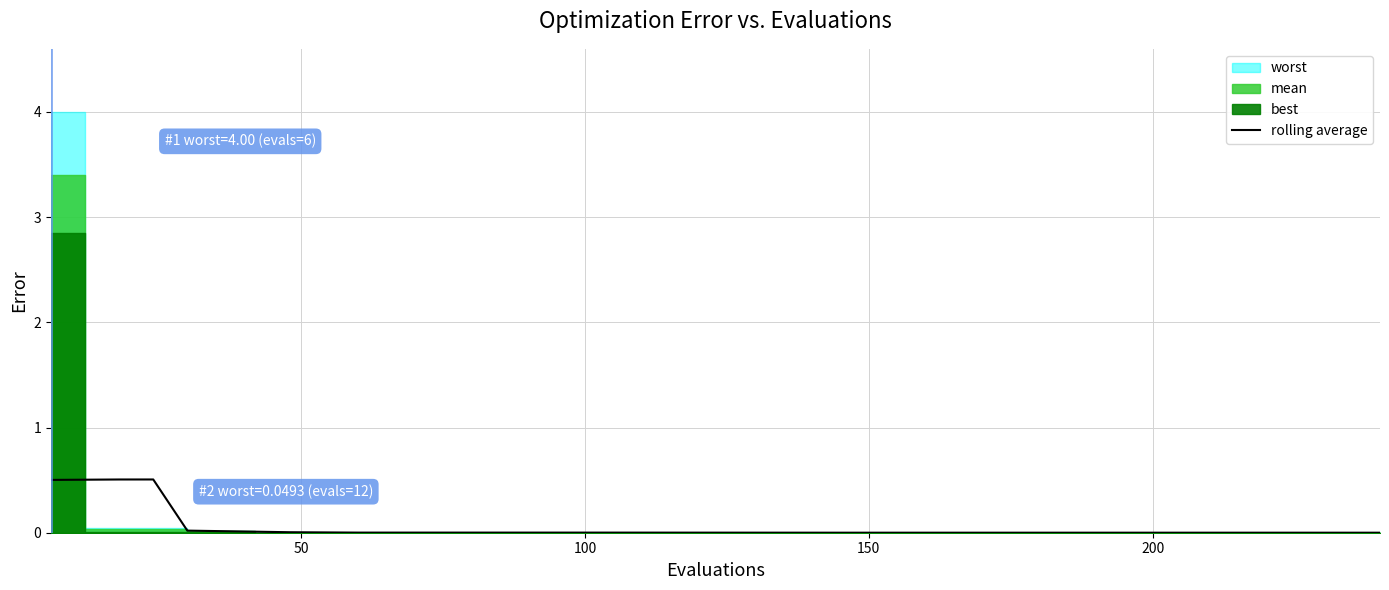

Is it true that the value at 22 is 0.0?

False